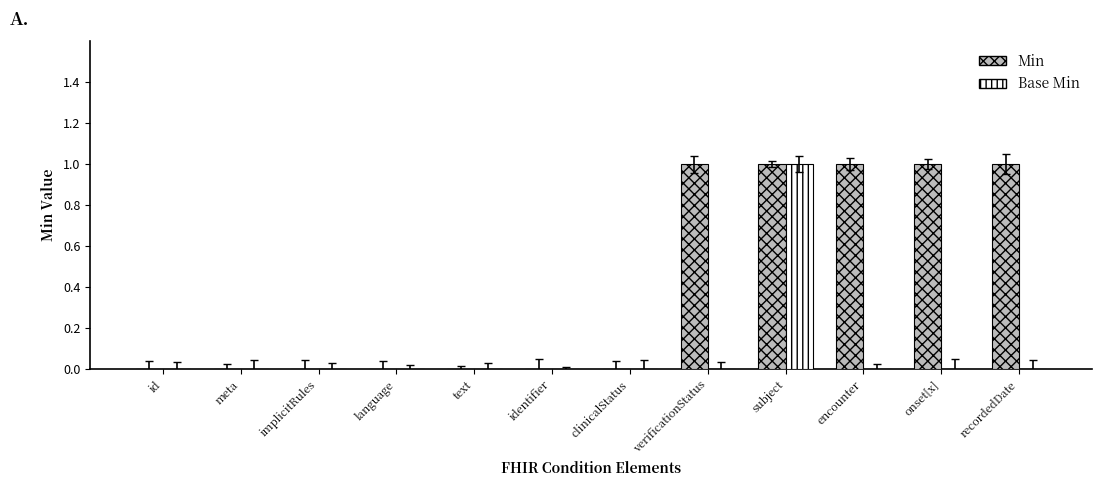

True or false: Base Min has a value of 0 at recordedDate.

True